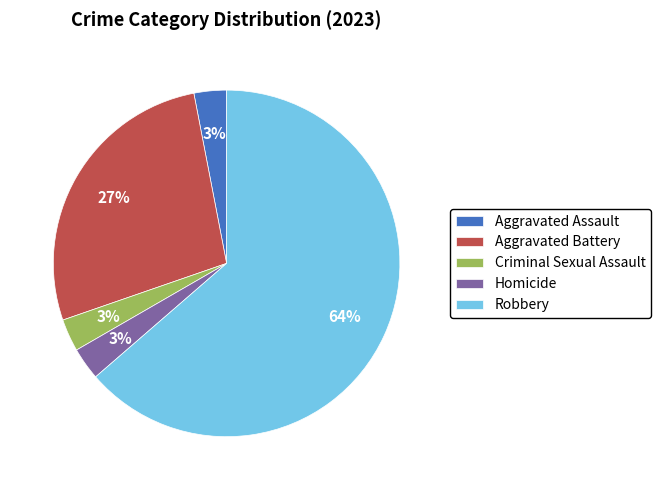

Between Aggravated Assault and Robbery, which is larger?

Robbery